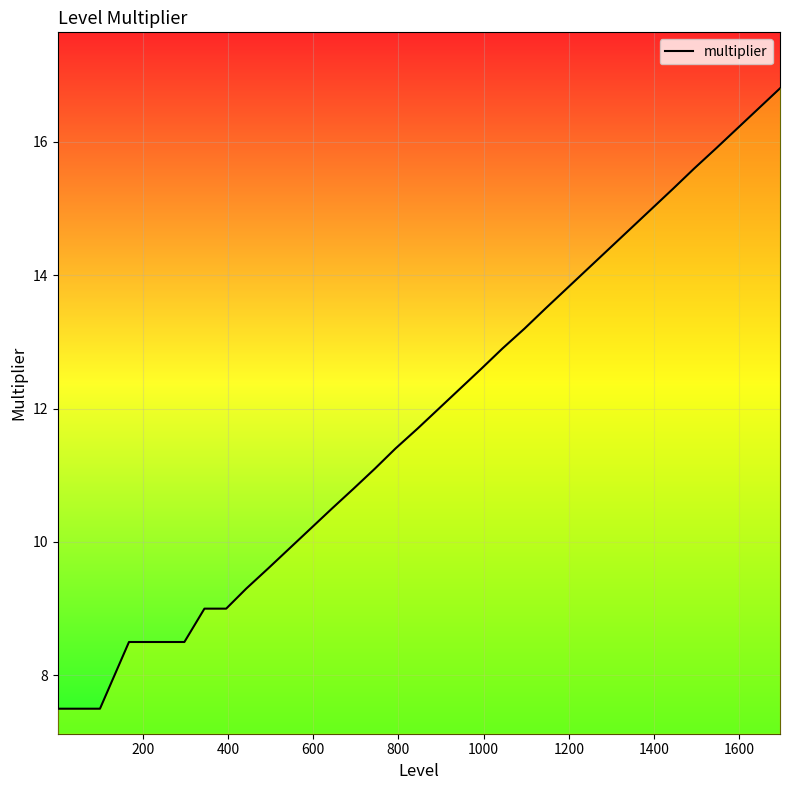

What is the greatest value displayed?

16.8